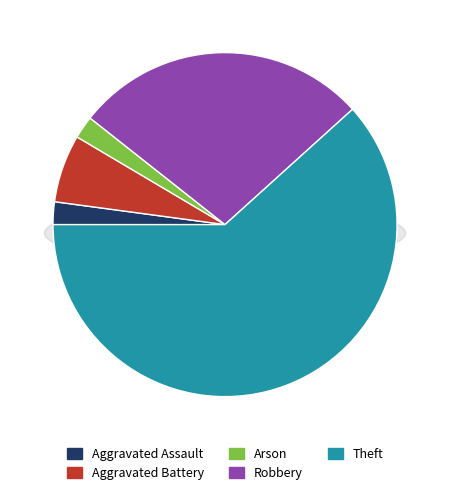

What percentage is the Arson slice, to the nearest percent?

2%